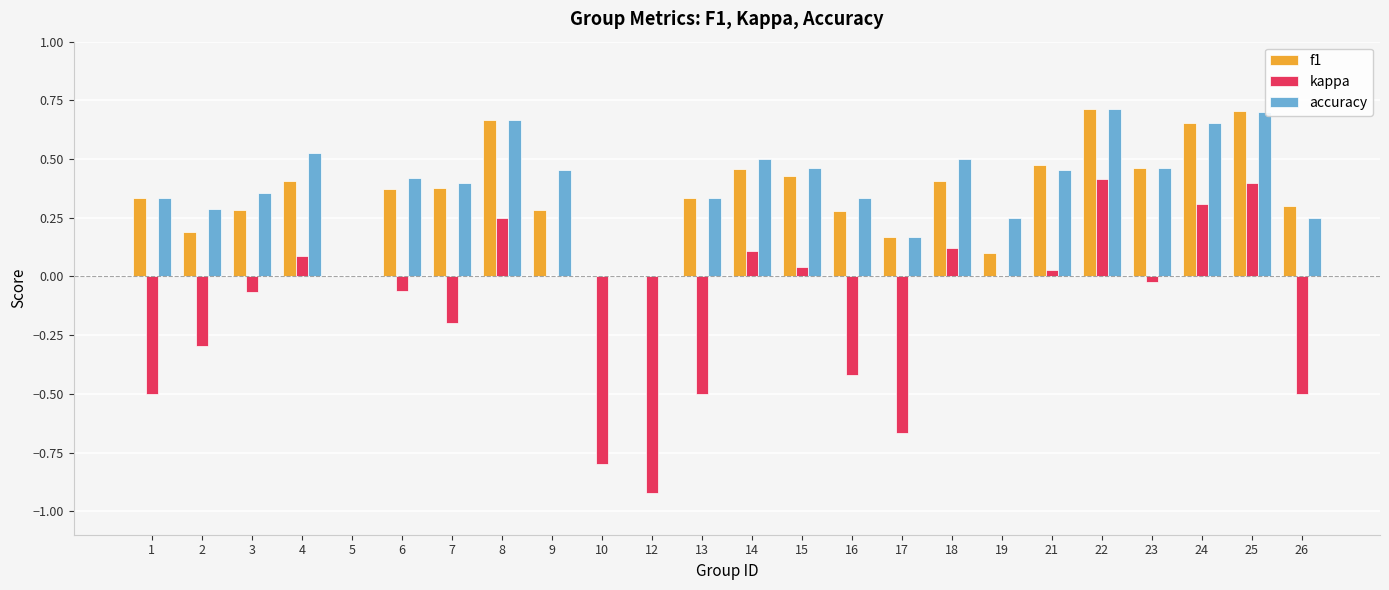

Is the value of f1 at 4 greater than the value of kappa at 26?

Yes